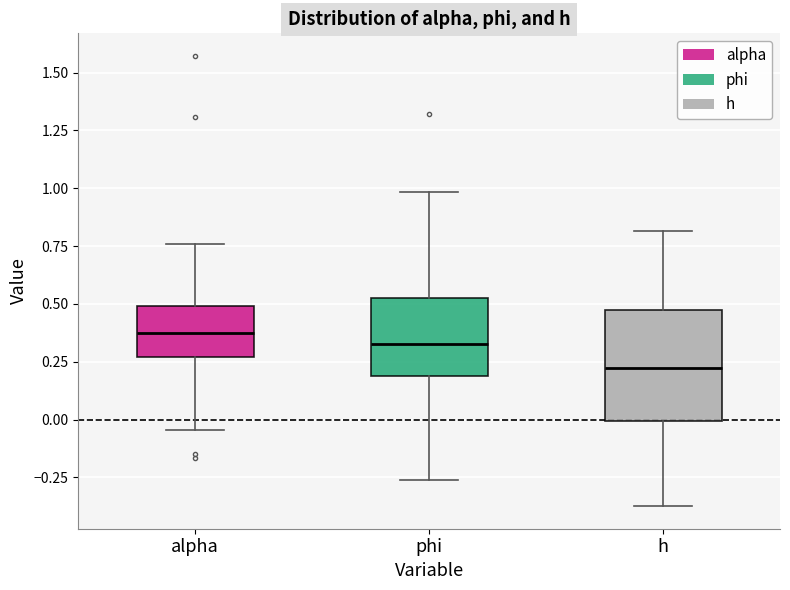

Reading left to right, read every box against the y-axis: the position of its median line, the range the box covers, and the ends of its whiskers. The values are not printed on the chart, so give them approximately, as read against the axis.

alpha: median 0.40, box 0.25 to 0.50, whiskers -0.05 to 0.75
phi: median 0.35, box 0.20 to 0.55, whiskers -0.25 to 1.00
h: median 0.20, box 0.00 to 0.50, whiskers -0.35 to 0.80